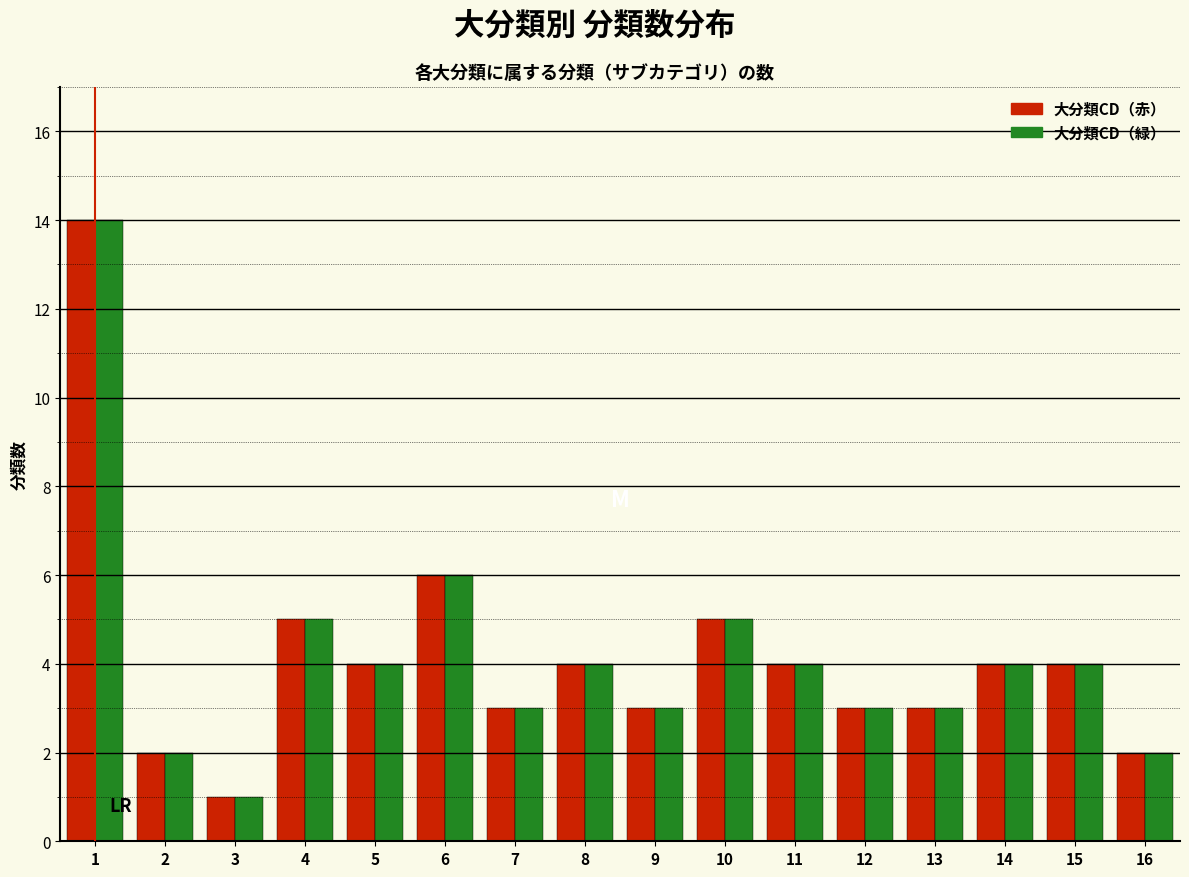

What is the average value of the 大分類CD（赤） series?

4